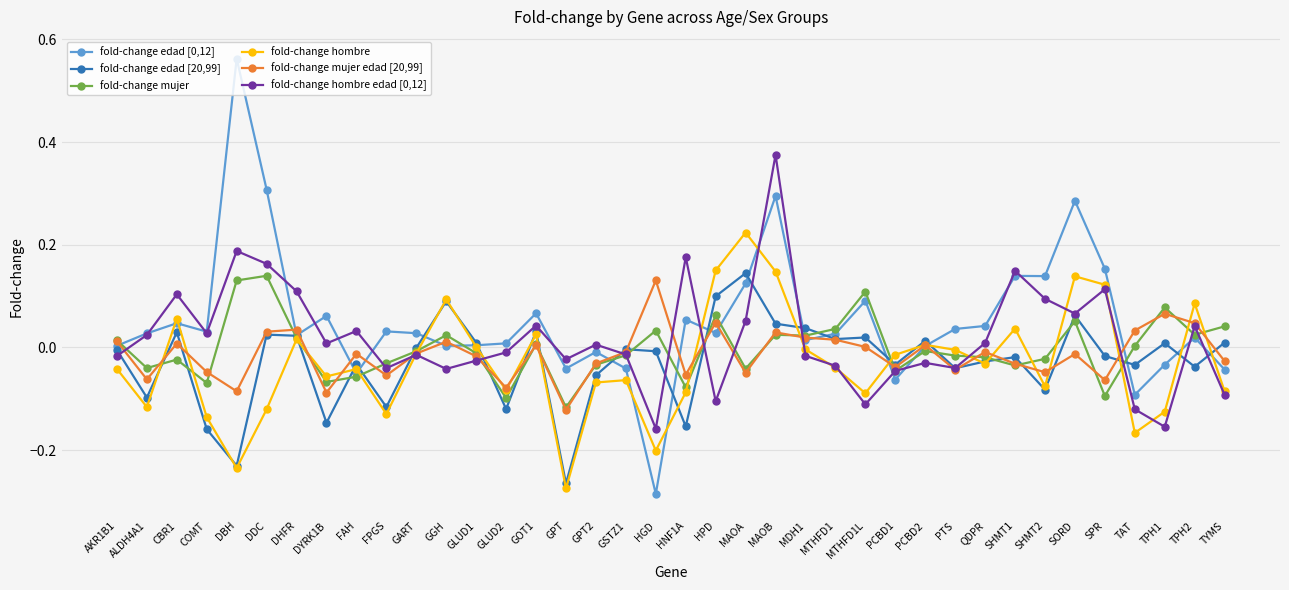

Where is the first local maximum for fold-change mujer edad [20,99]?

CBR1